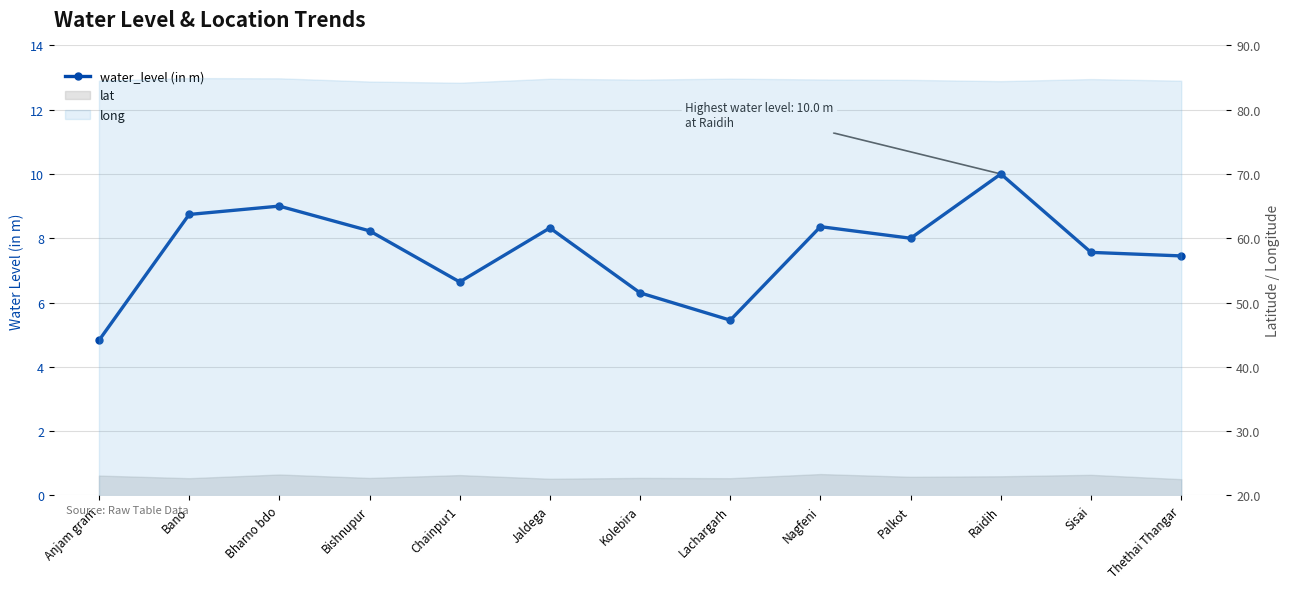

True or false: the data has more than 2 interior local peaks.

True